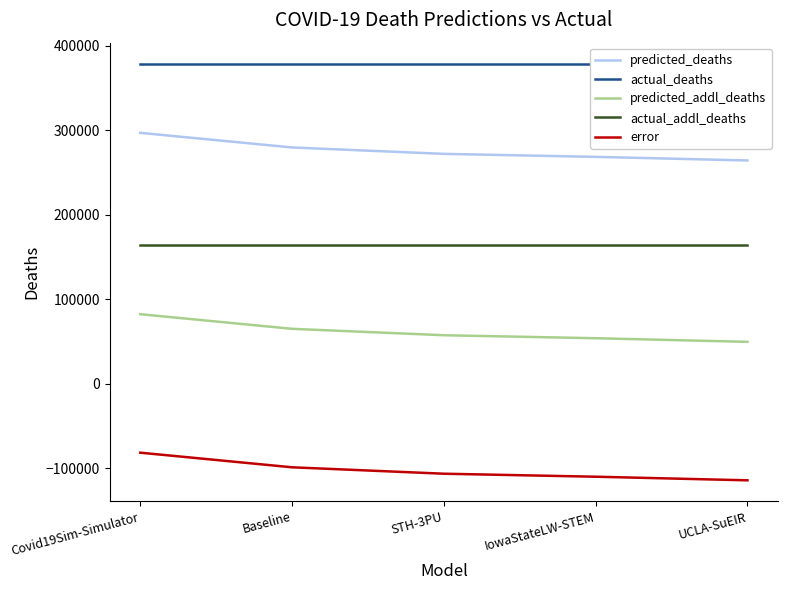

True or false: actual_addl_deaths has more than 0 points higher than both neighbors.

False